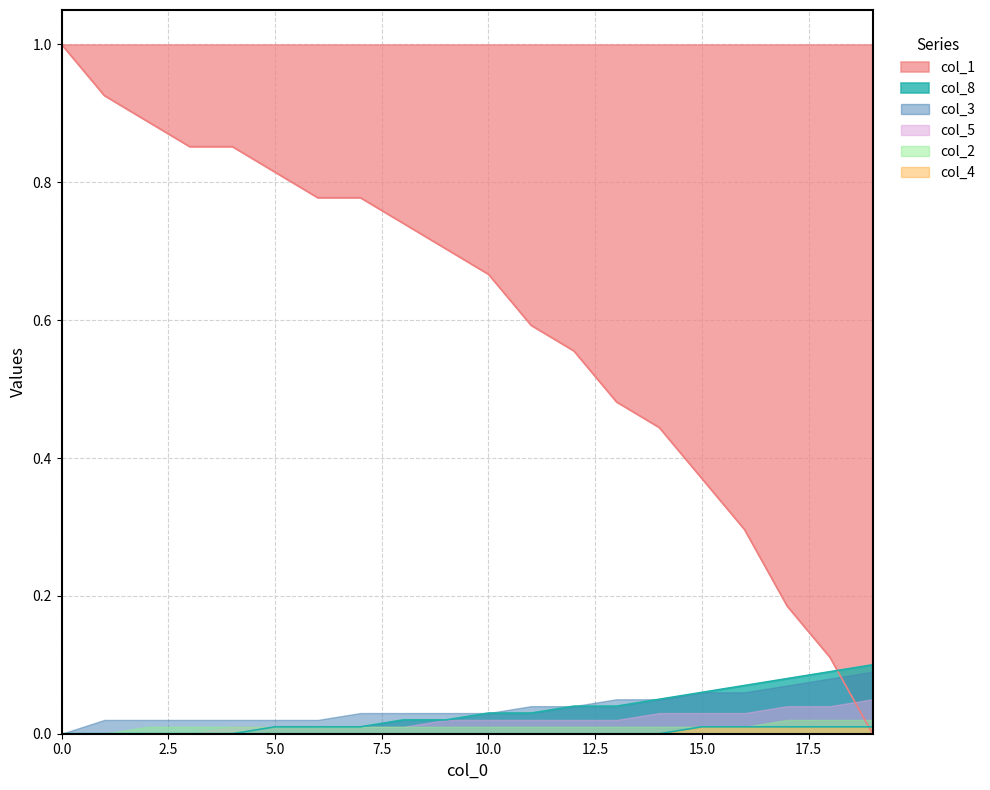

True or false: col_4 and col_8 intersect in this chart.

False